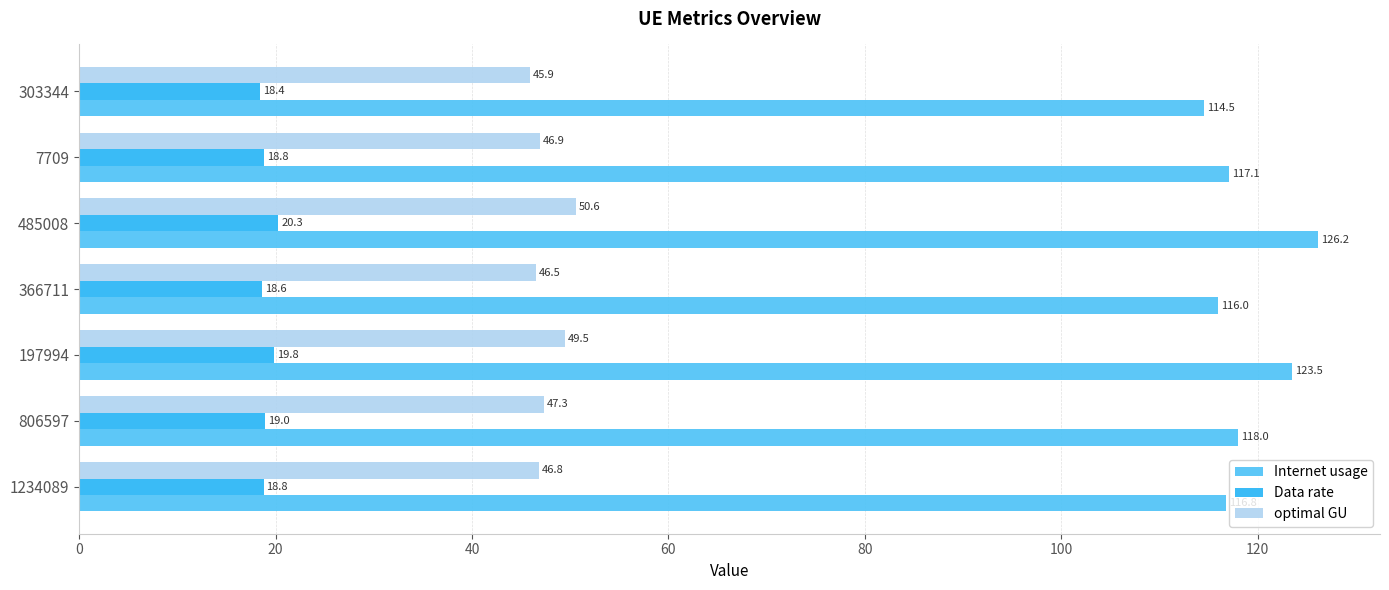

At which label is Data rate closest to 19?

806597